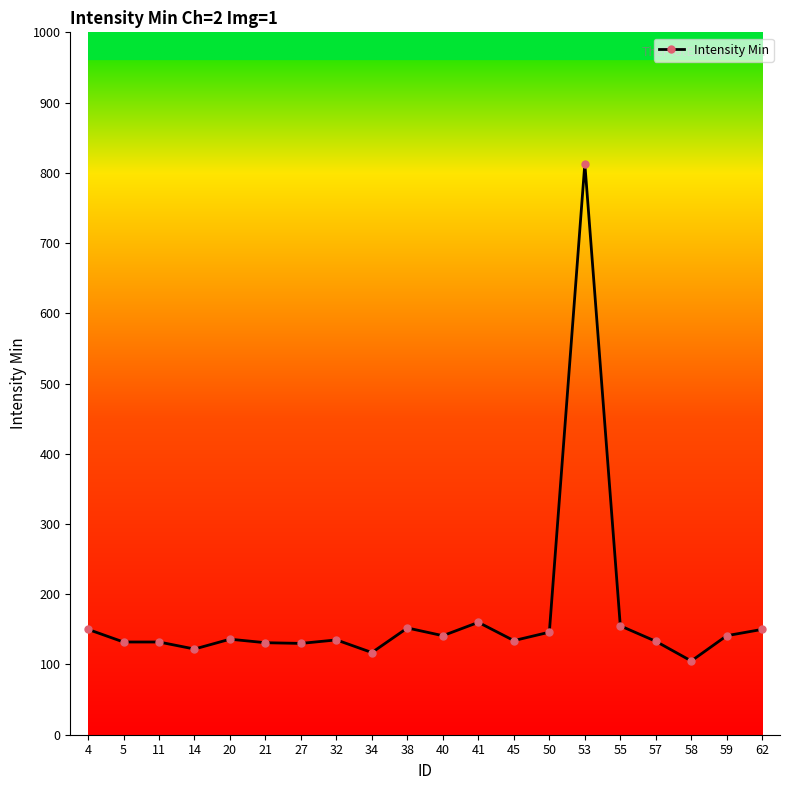

True or false: the data has more than 1 interior local peaks.

True